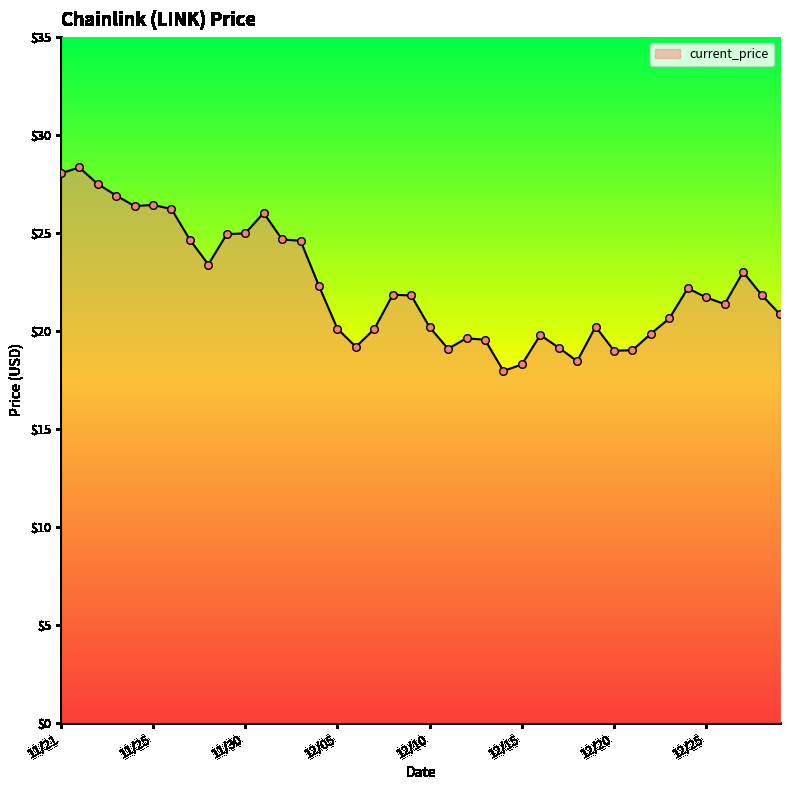

What is the minimum value shown in the chart?

18.0